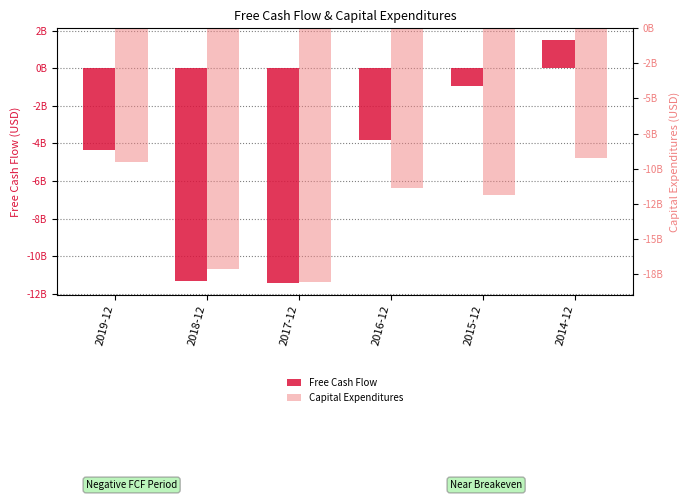

What is the difference between the Free Cash Flow values at 2015-12 and 2017-12?

10487632000